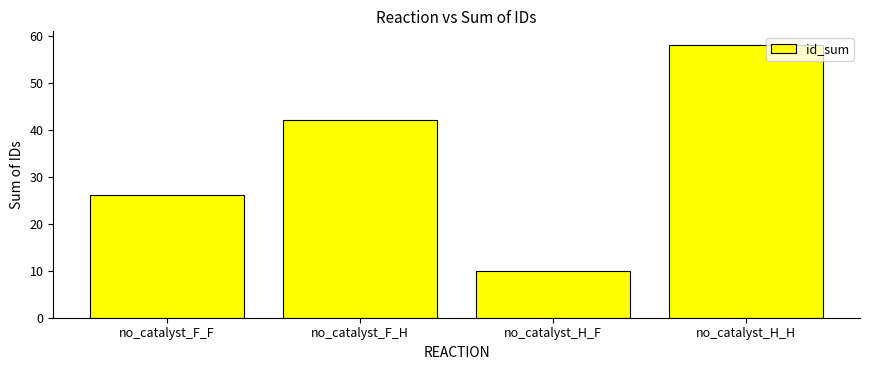

List the labels in order of value, largest first.

no_catalyst_H_H, no_catalyst_F_H, no_catalyst_F_F, no_catalyst_H_F